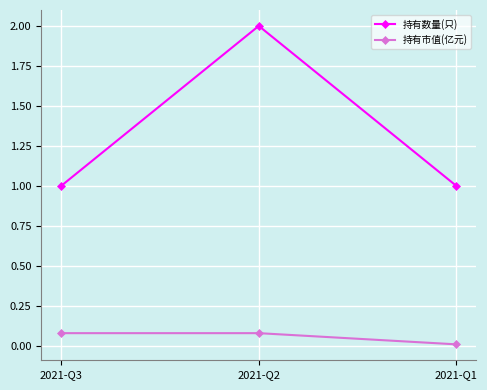

Is the value of 持有数量(只) at 2021-Q1 greater than the value of 持有市值(亿元) at 2021-Q1?

Yes